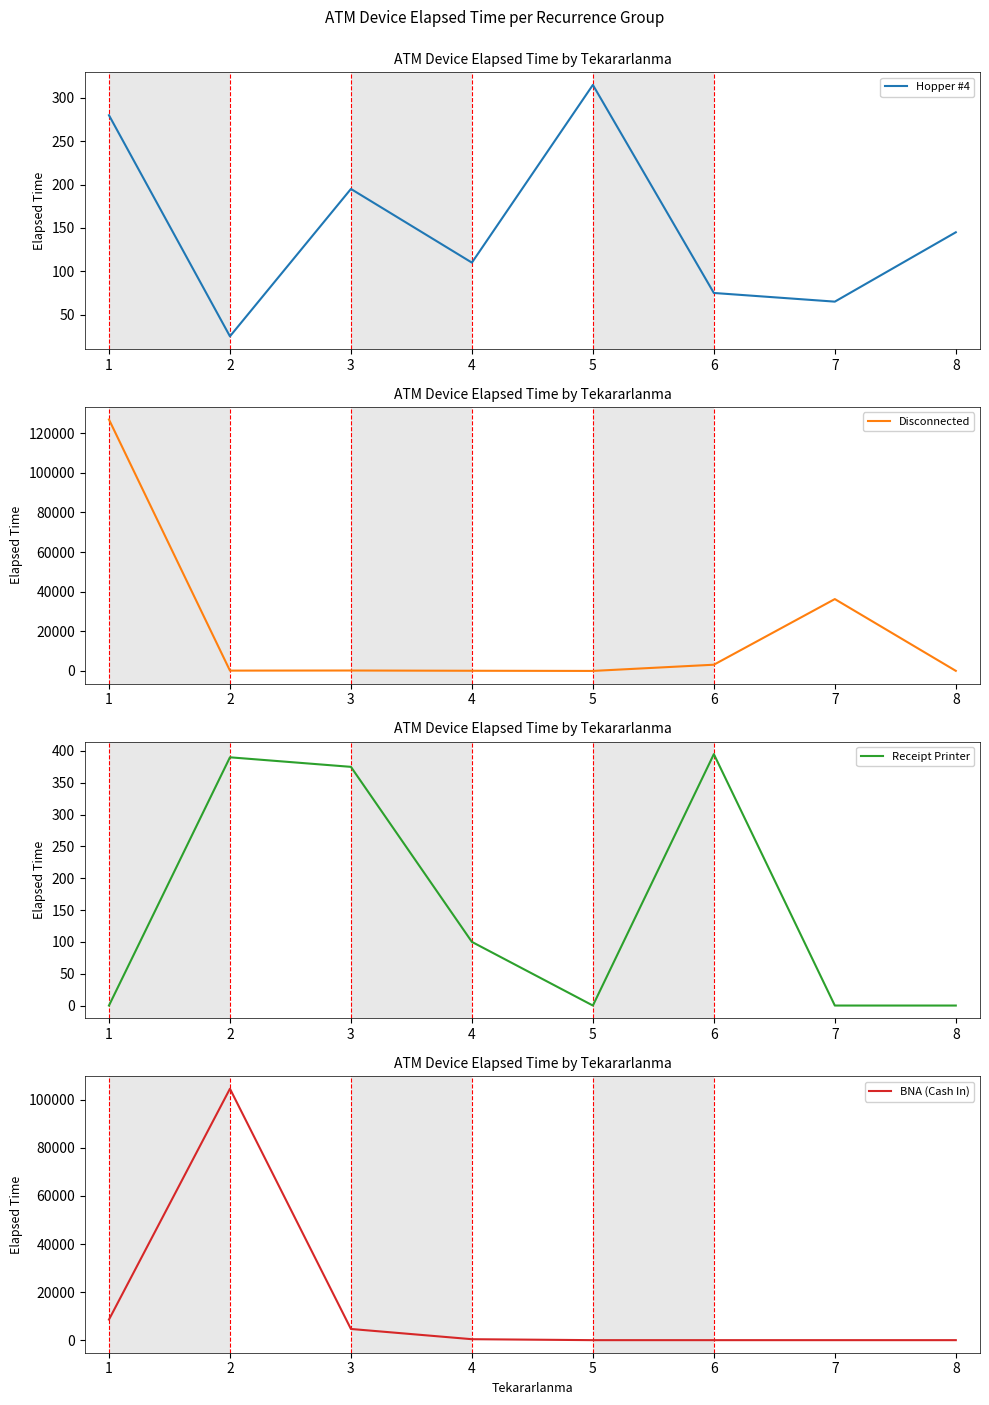

Reading left to right, extract all data points from this chart.

Hopper #4: 280	25	195	110	315	75	65	145
Disconnected: 126860	175	225	100	15	3150	36265	60
Receipt Printer: 0	390	375	100	0	395	0	0
BNA (Cash In): 8565	104630	4655	395	0	0	0	0